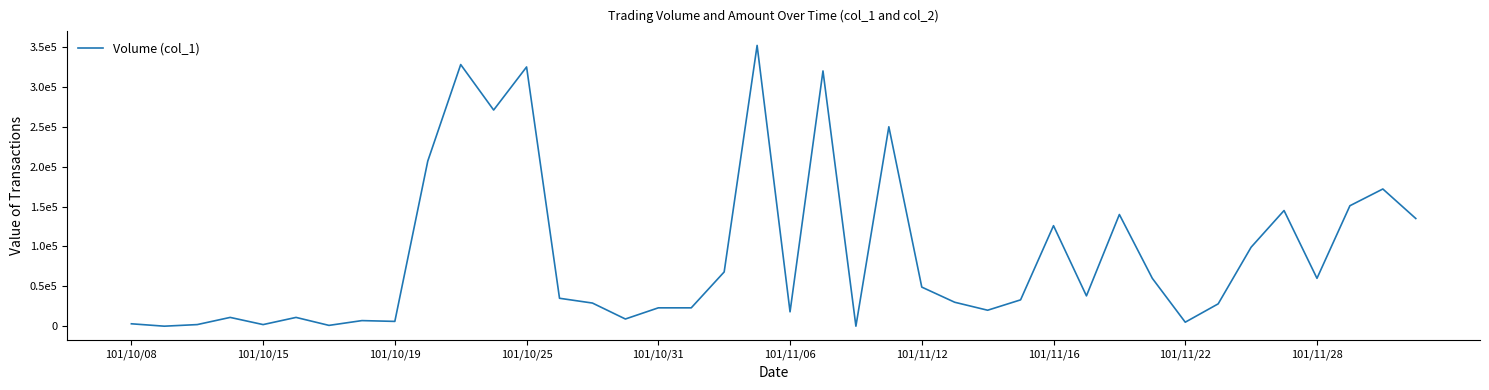

Does the chart display data point markers on the line(s)?

No